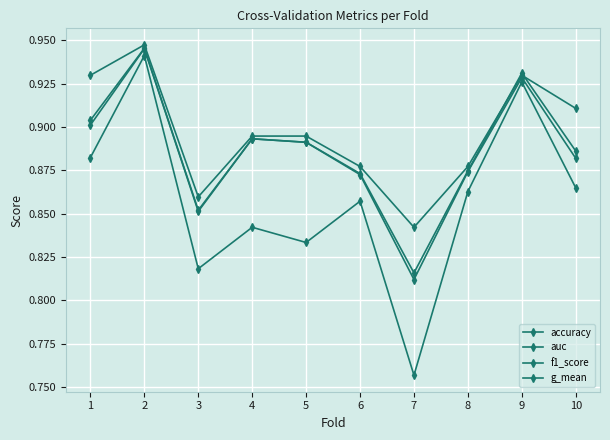

At which label is g_mean closest to 0?

7